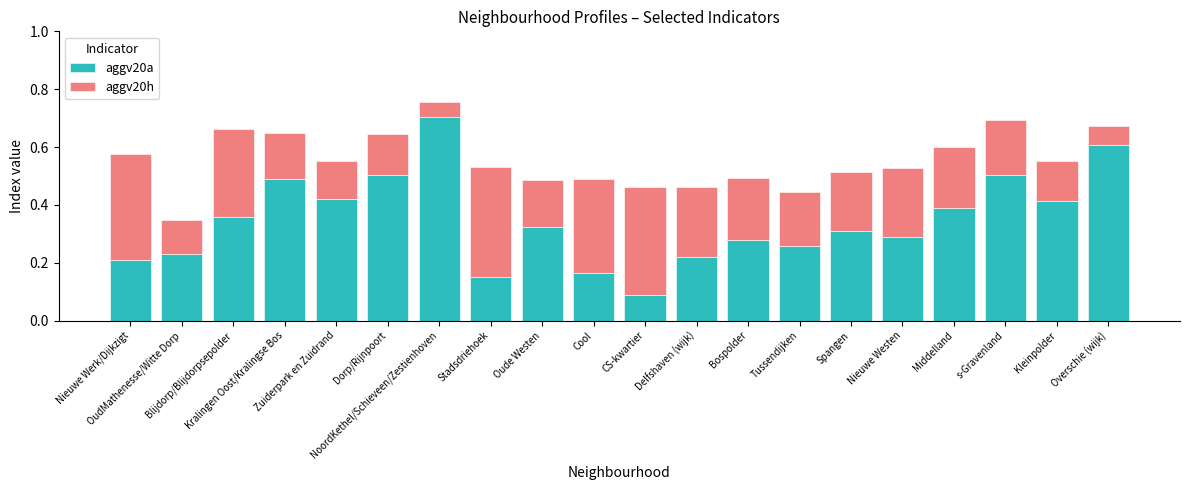

What is the highest value of the aggv20a series?

0.7